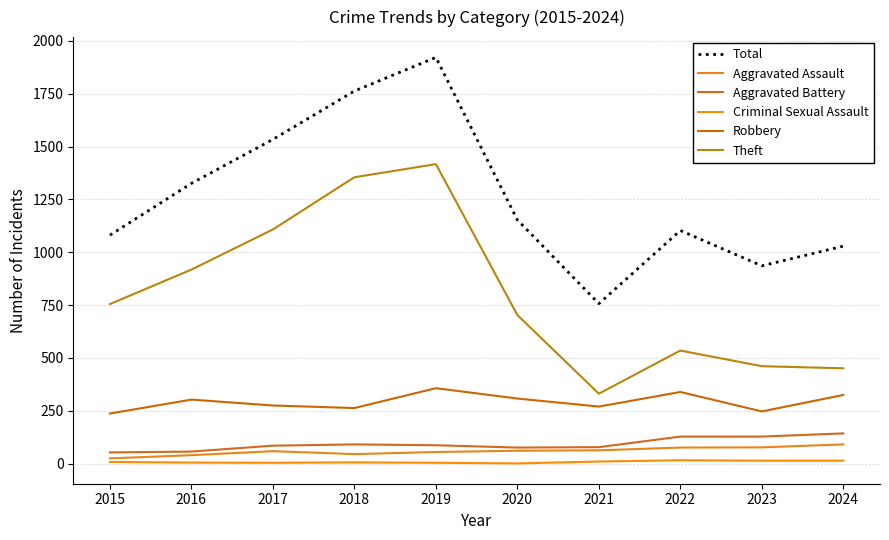

What are all the series names shown in the legend?

Total, Aggravated Assault, Aggravated Battery, Criminal Sexual Assault, Robbery, Theft